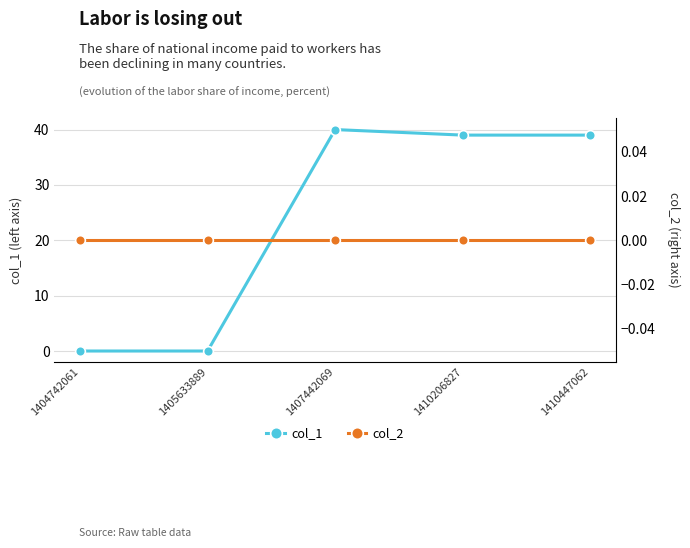

Rank the series at 1404742061 from highest to lowest value.

col_1, col_2